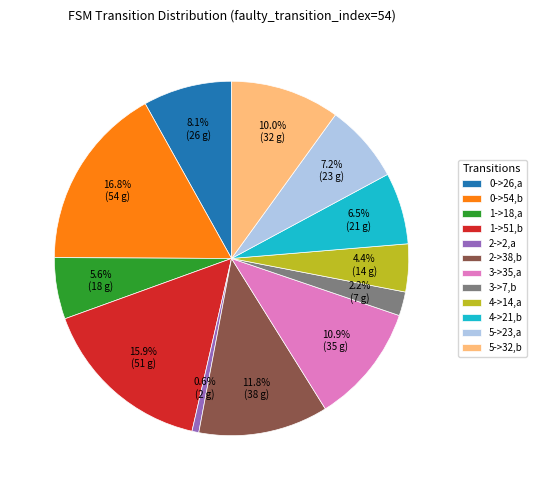

Which slice is the largest?

0->54,b